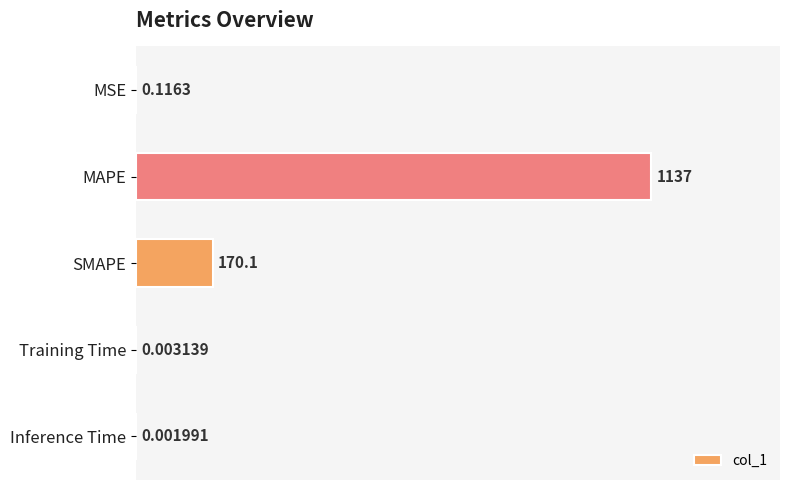

At which category does the chart reach its peak across all series?

MAPE